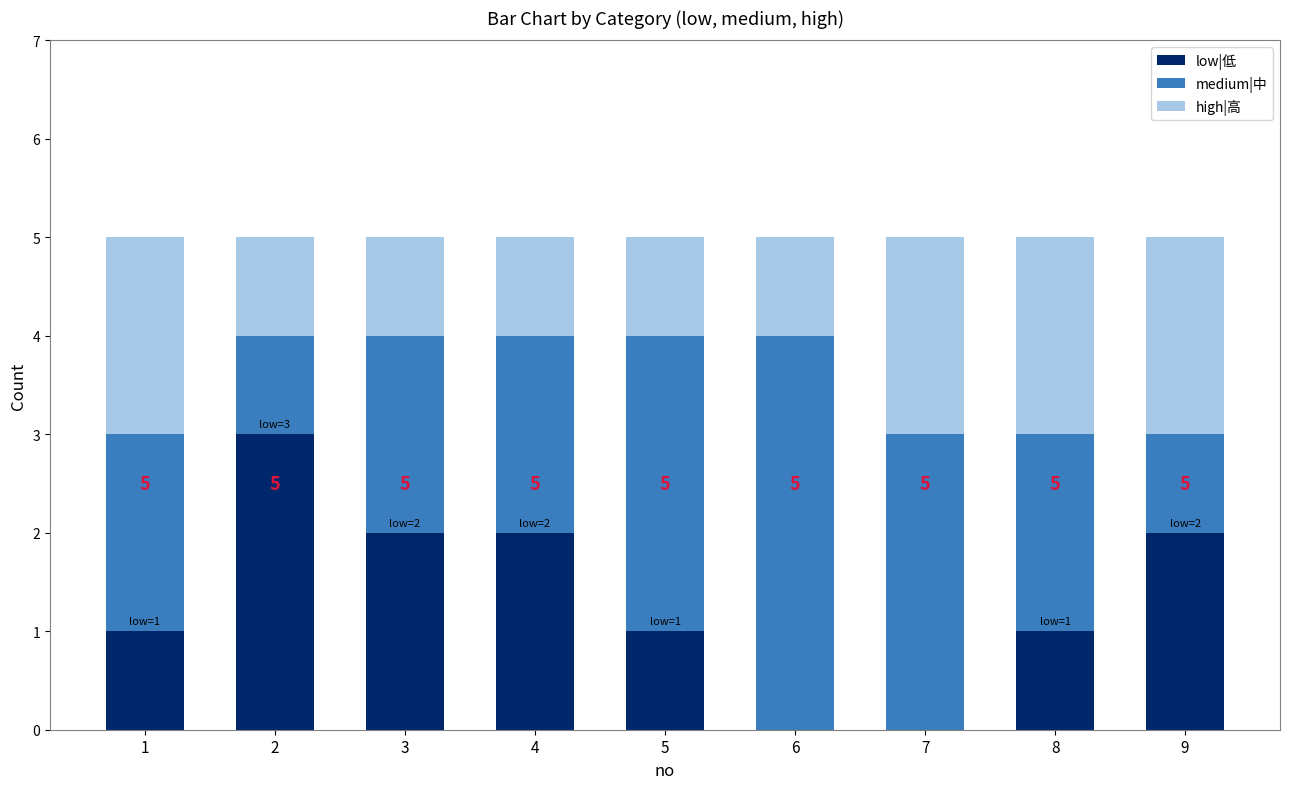

Reading left to right, what are the values for low|低?

1=1	2=3	3=2	4=2	5=1	6=0	7=0	8=1	9=2